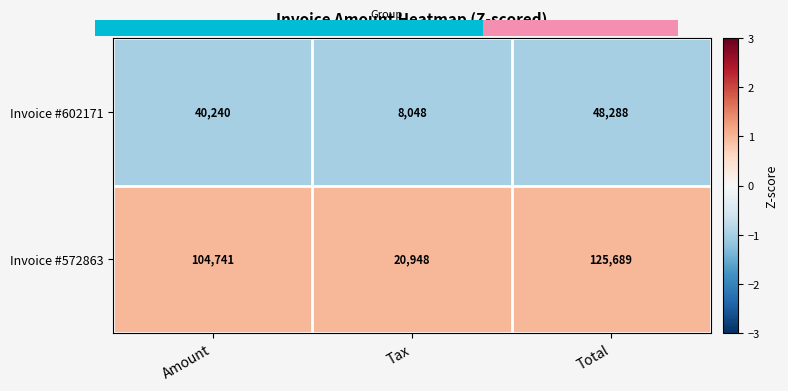

What is the spread (max minus min) of values at Amount?

64501